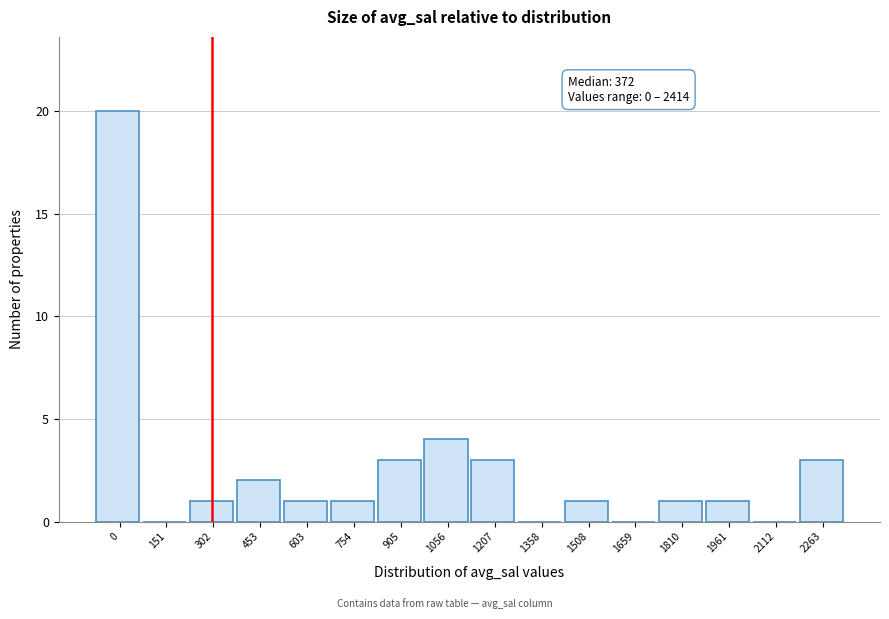

Reading left to right, transcribe all the data shown in this chart.

0=20	151=0	302=1	453=2	603=1	754=1	905=3	1056=4	1207=3	1358=0	1508=1	1659=0	1810=1	1961=1	2112=0	2263=3